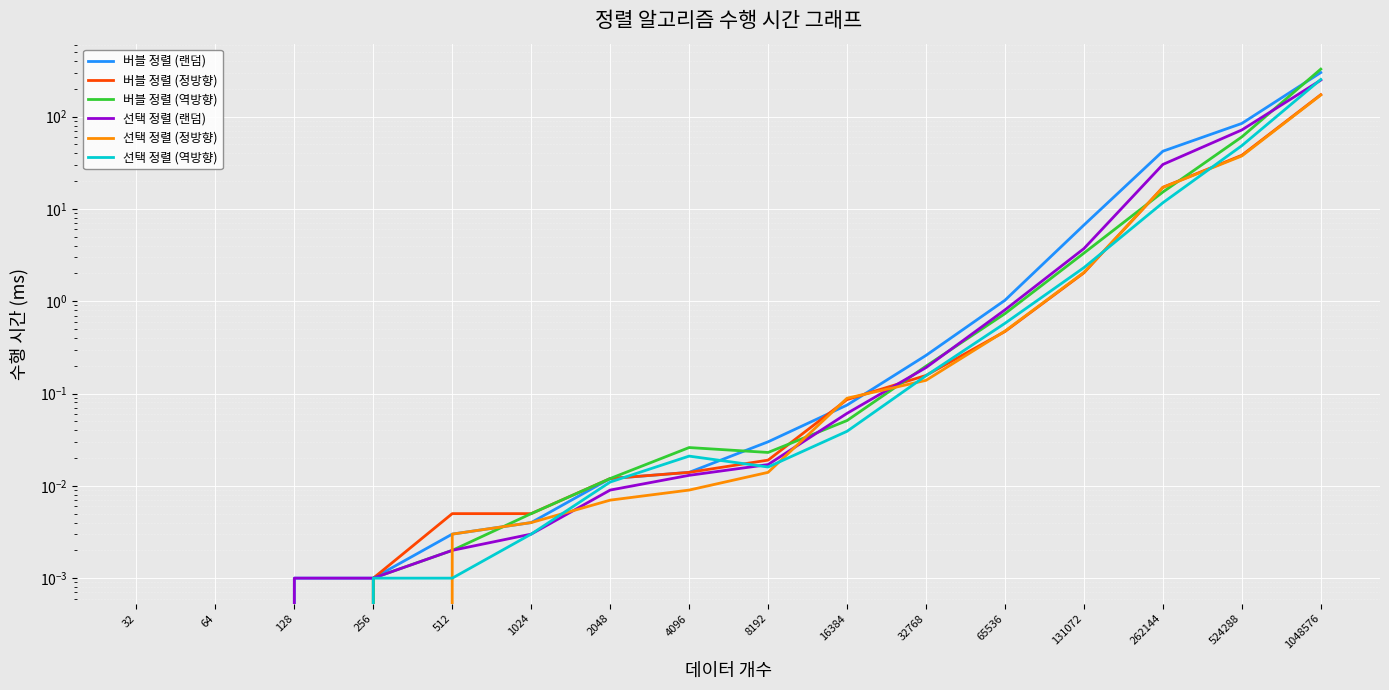

Does the chart display data point markers on the line(s)?

No